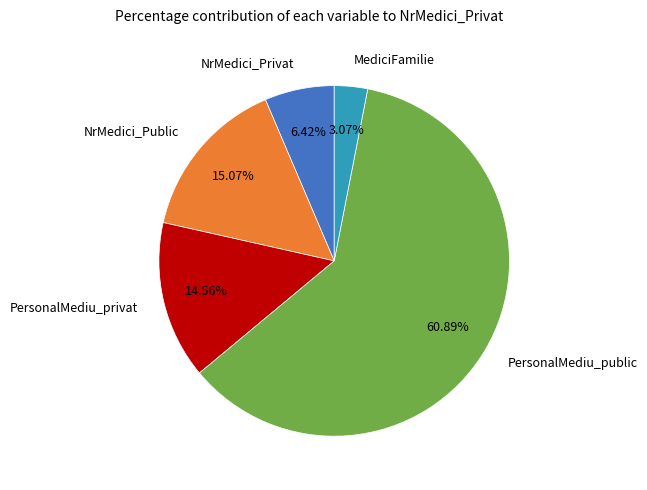

Rank the categories by value from highest to lowest.

PersonalMediu_public, NrMedici_Public, PersonalMediu_privat, NrMedici_Privat, MediciFamilie